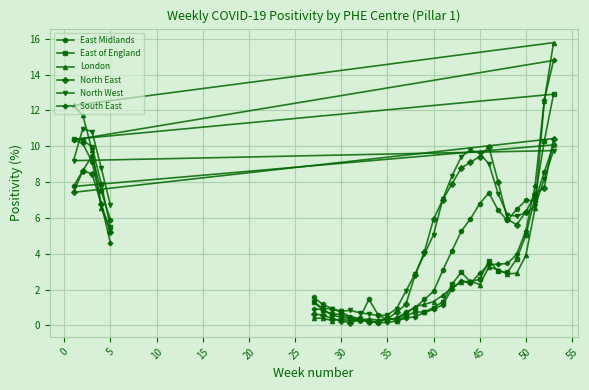

The value of South East at 35 is 0.3. True or false?

False